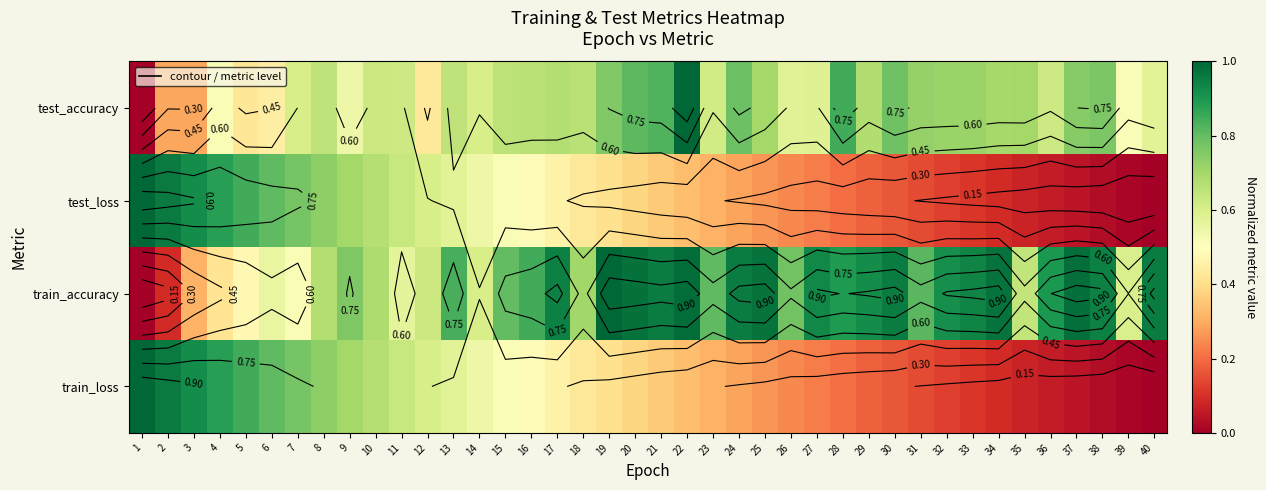

How many distinct data groups are displayed?

4